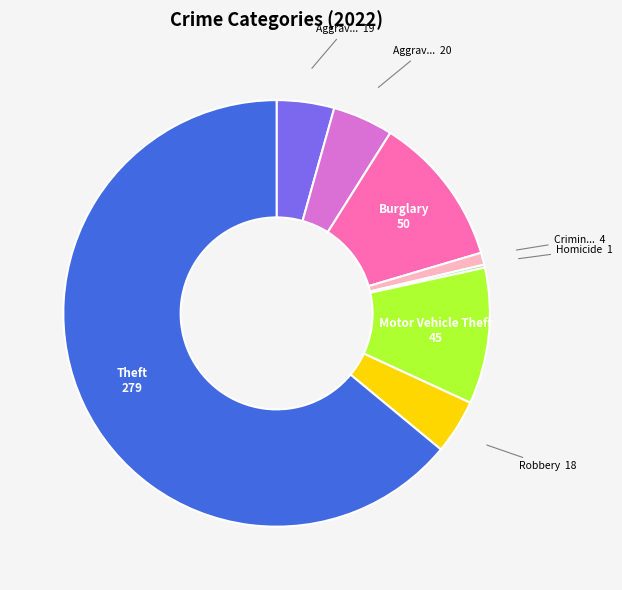

Is there a majority slice in this chart?

Yes